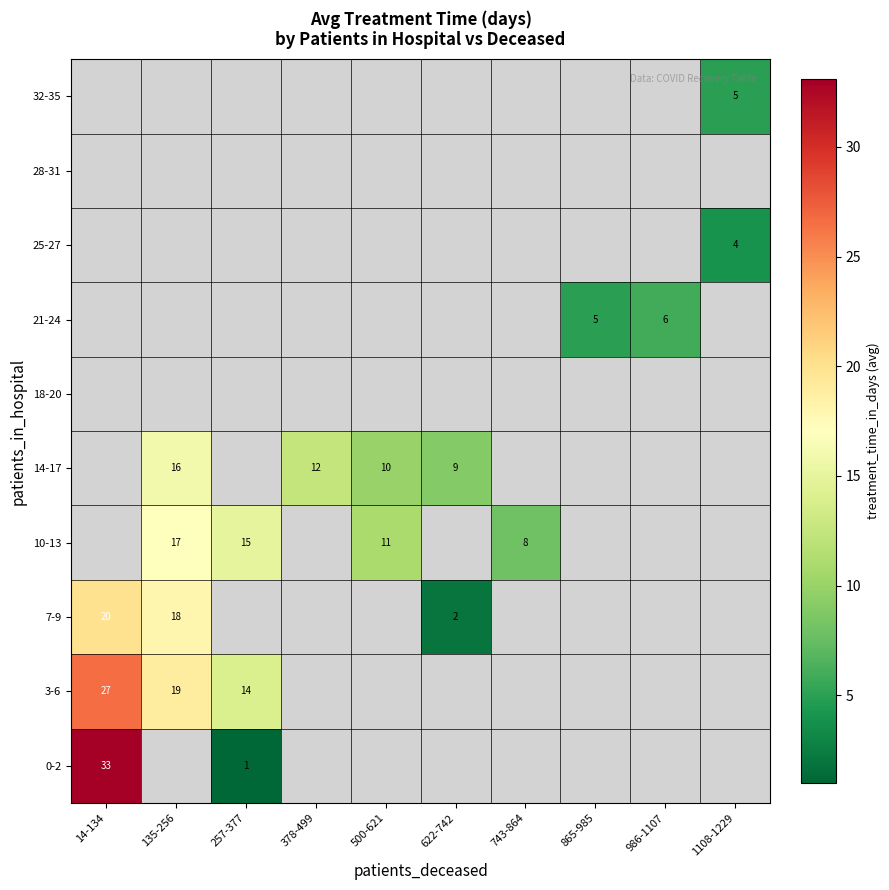

Count the number of data series in this chart.

10